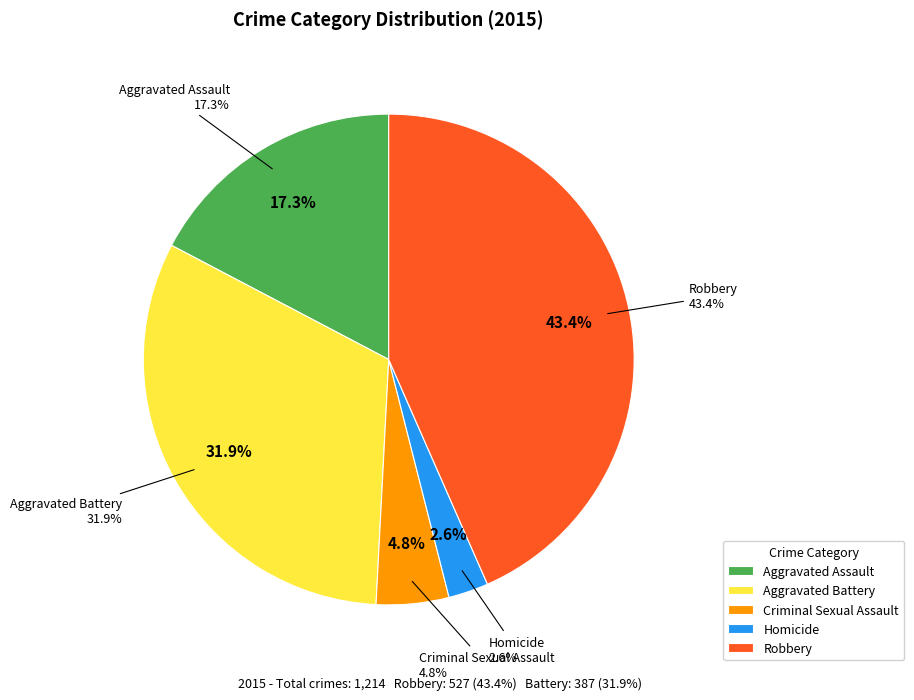

To the nearest percent, what portion does Robbery represent?

43%